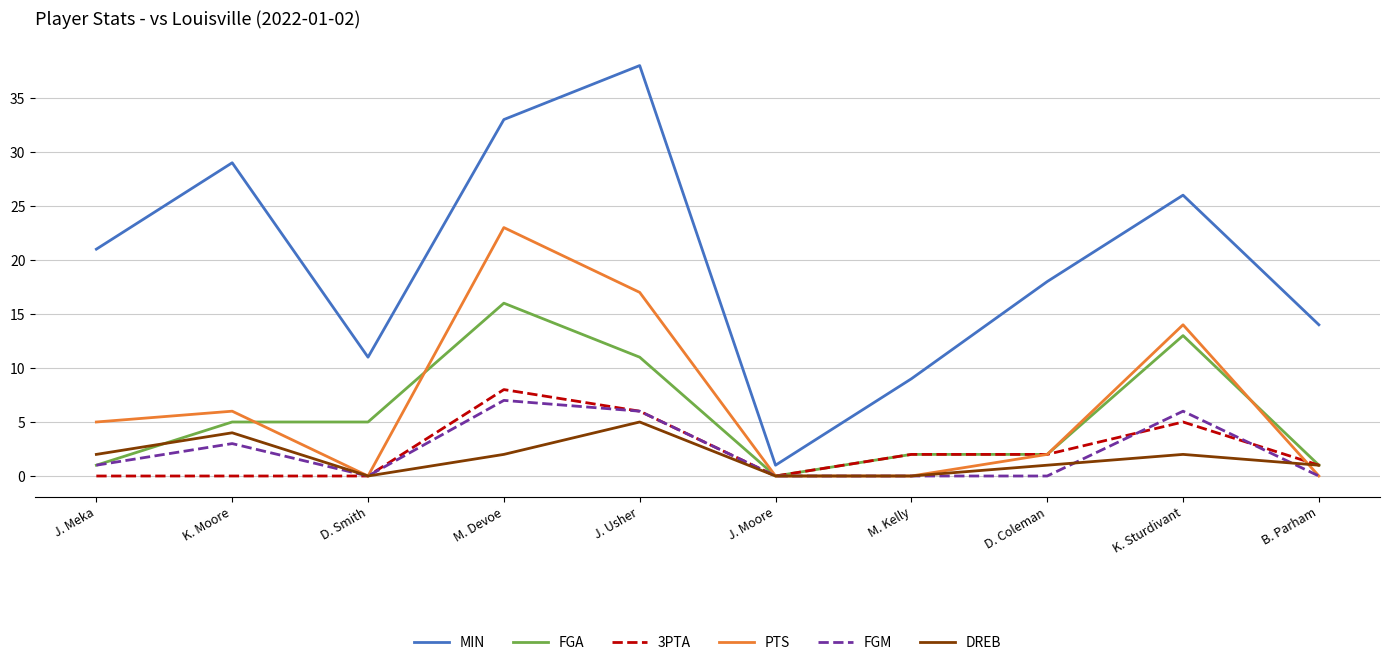

After their last crossing, which series has the higher values: FGM or DREB?

DREB